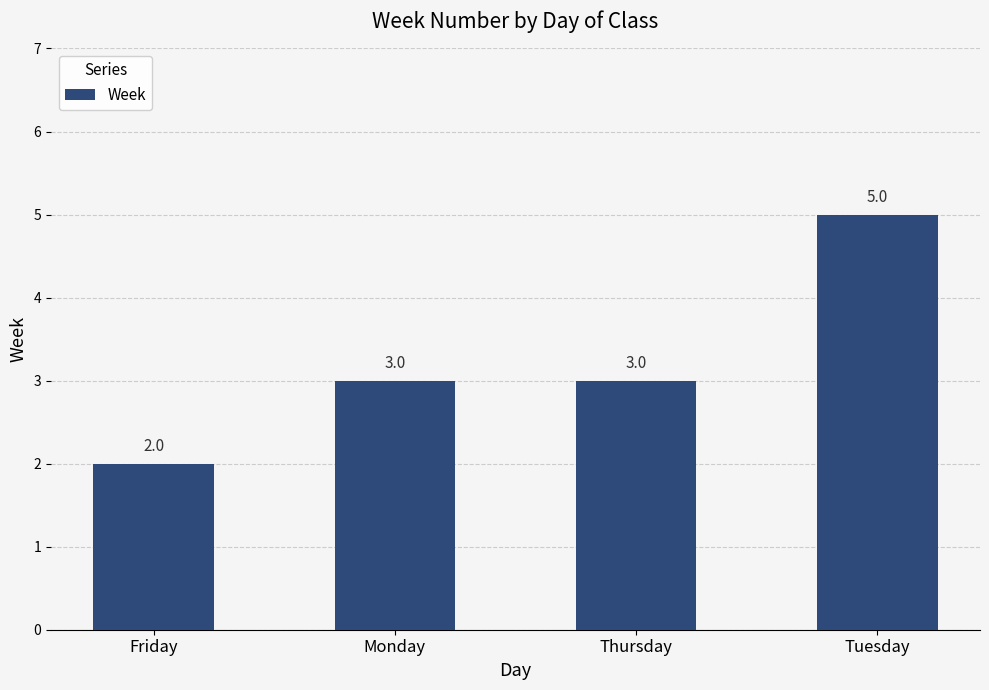

Reading left to right, list all the values displayed in this chart.

Friday=2	Monday=3	Thursday=3	Tuesday=5